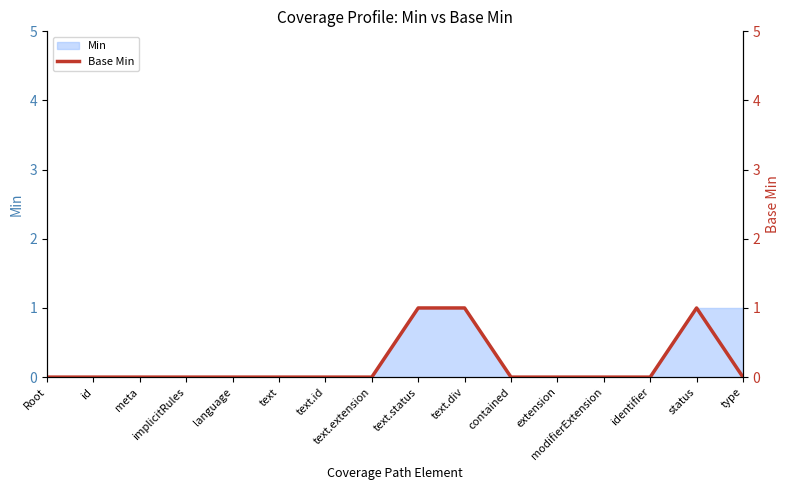

What is the label of the 2nd point from the left?

id